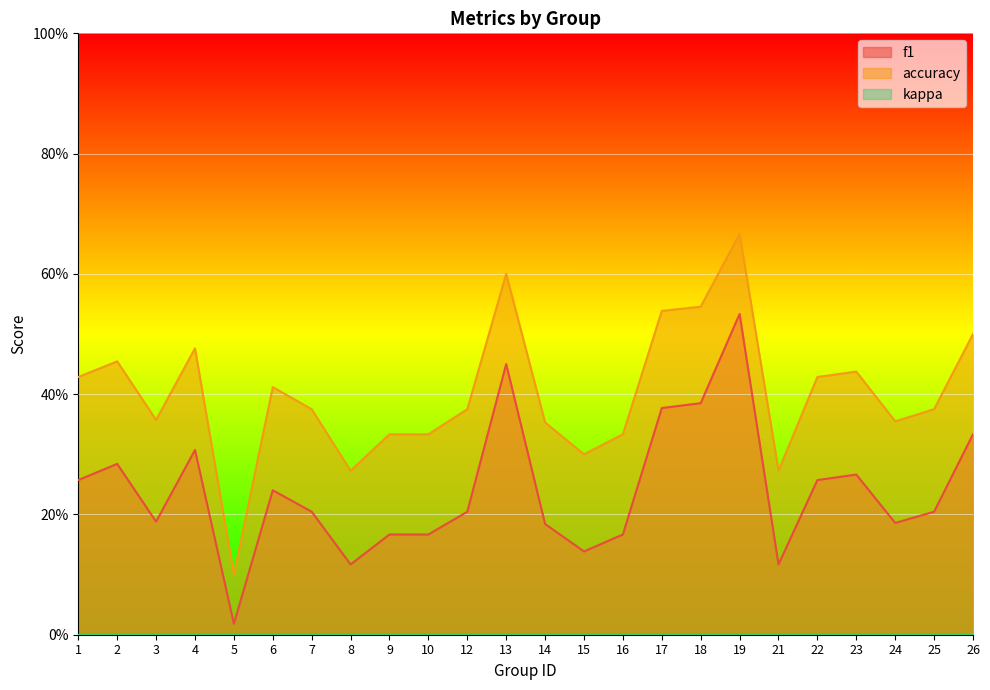

Which series has the largest range (max minus min)?

accuracy